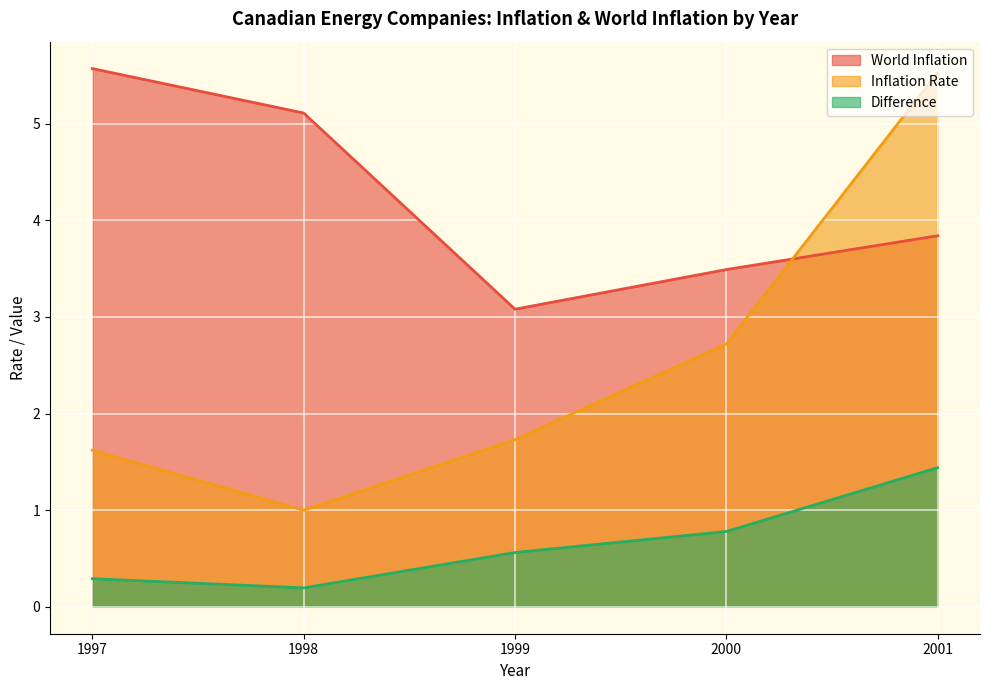

Which category has the lowest value in the Inflation Rate series?

1998